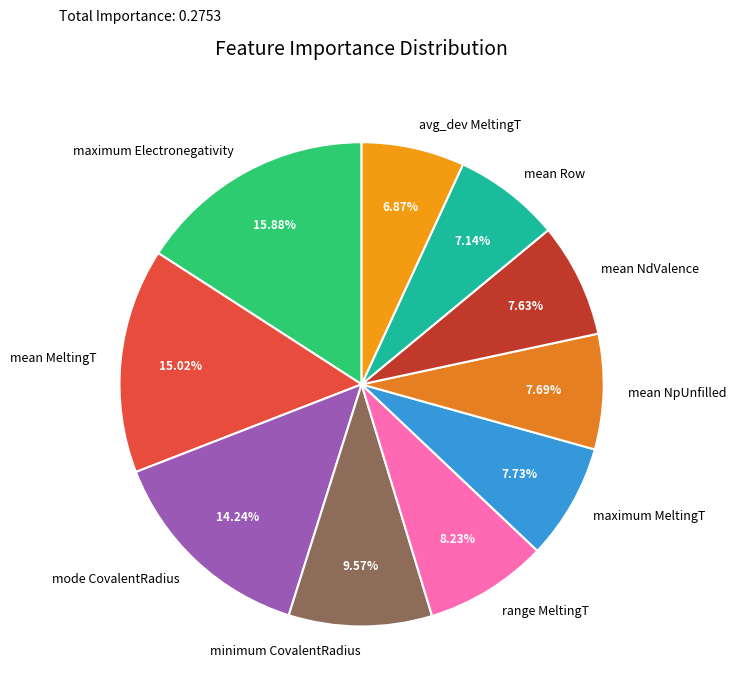

Is it true that maximum MeltingT is 13% of the pie?

False